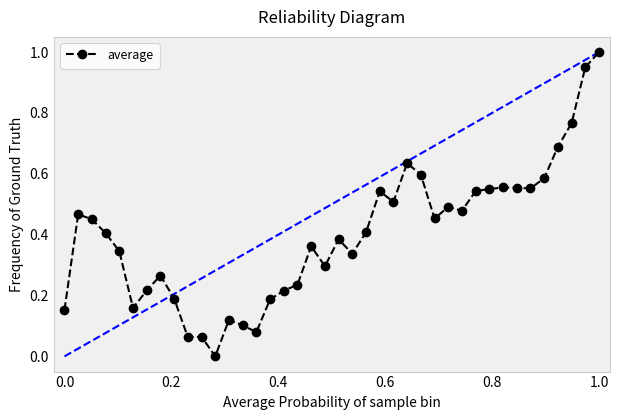

What is the difference between the maximum and second lowest values?

0.9